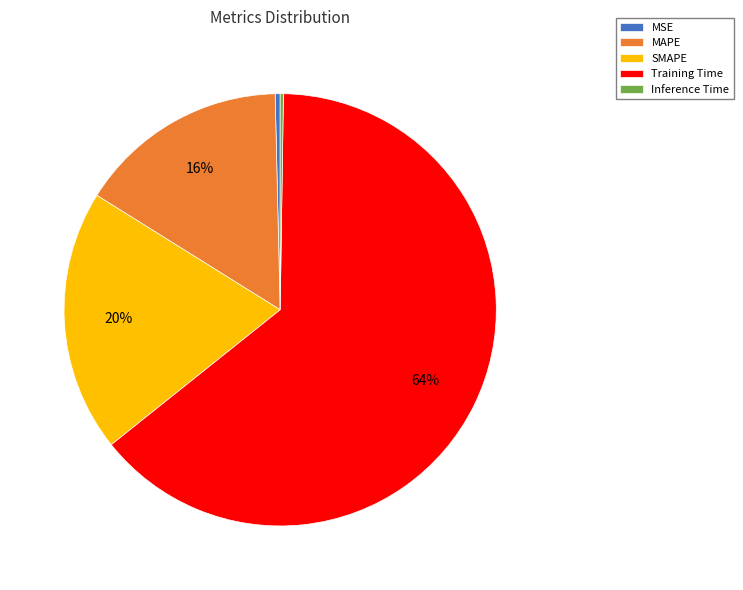

Is it true that MAPE is 16% of the pie?

True